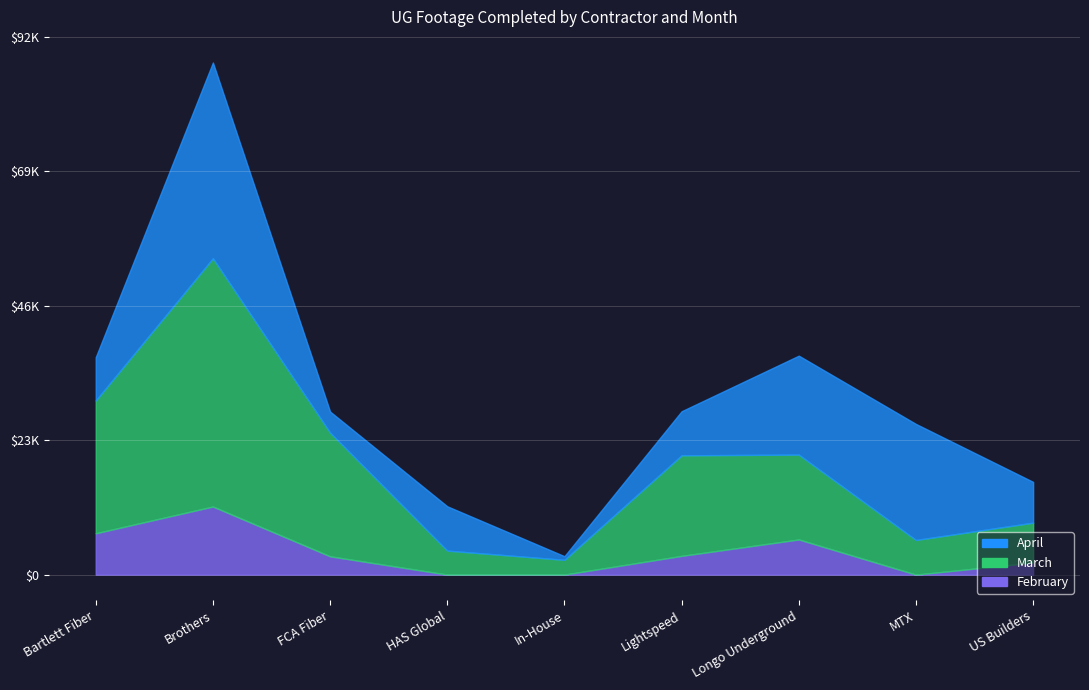

Where is the first local minimum for March?

In-House